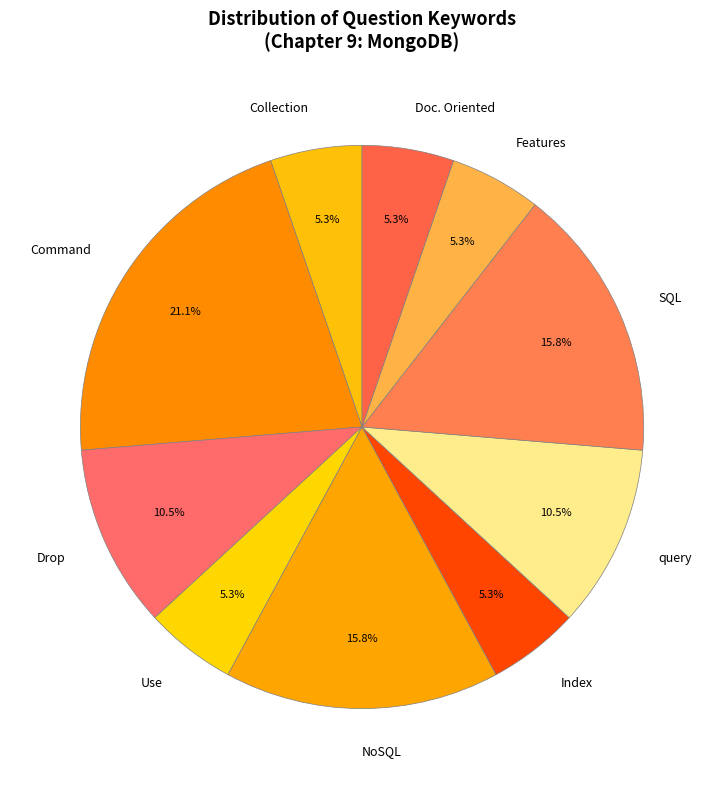

What percentage is the Collection slice, to the nearest percent?

5%